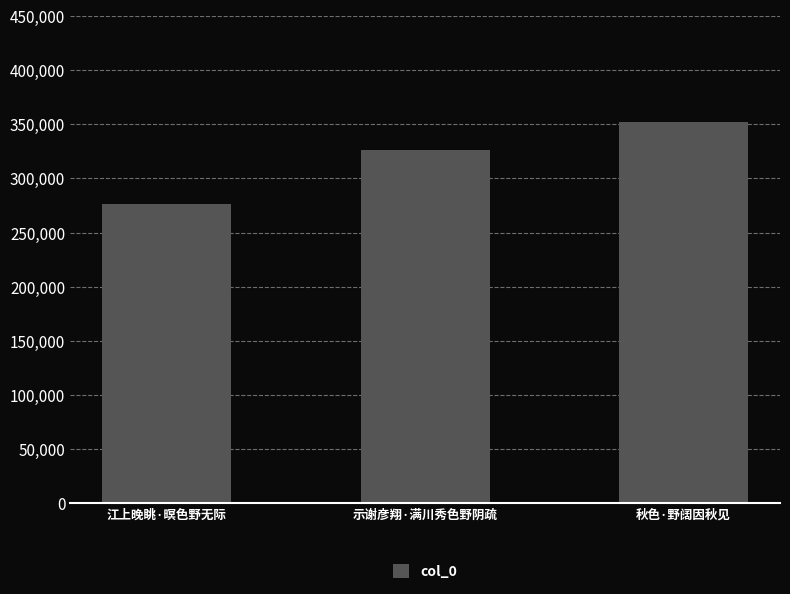

At which category does the chart reach its minimum across all series?

江上晚眺·暝色野无际